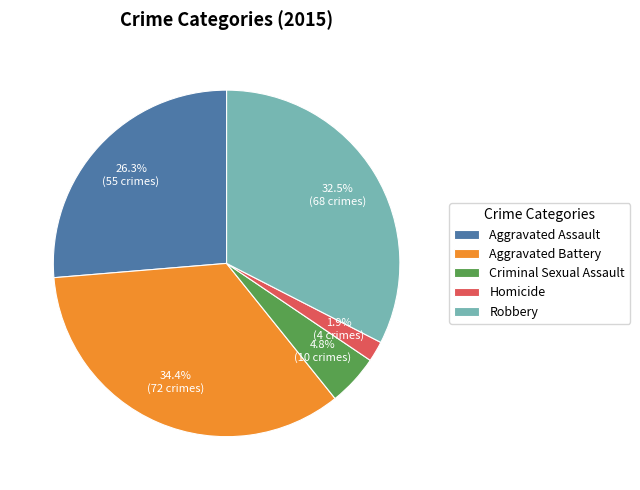

What portion of the pie excludes Aggravated Battery?

65.6%